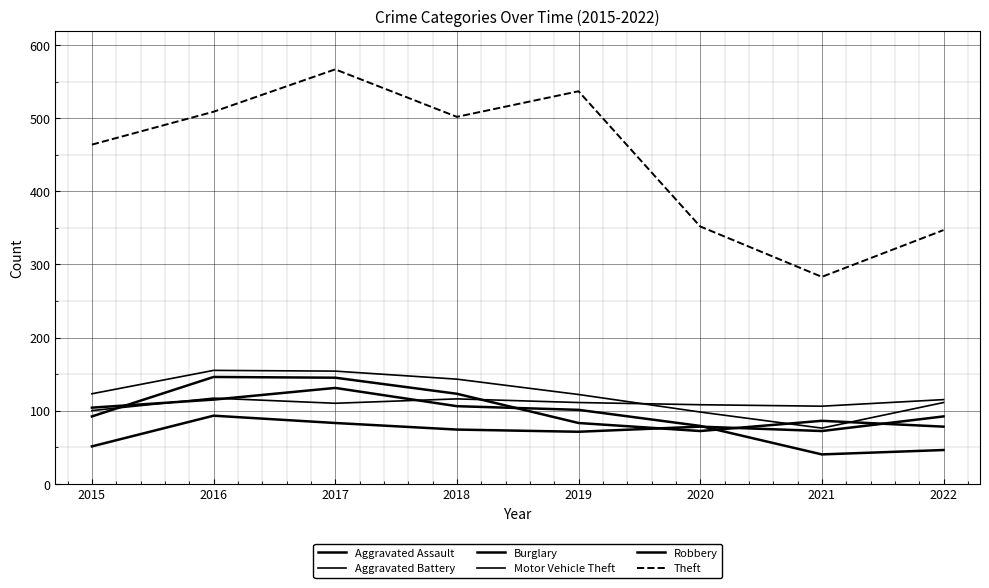

True or false: Motor Vehicle Theft has more than 1 points higher than both neighbors.

False